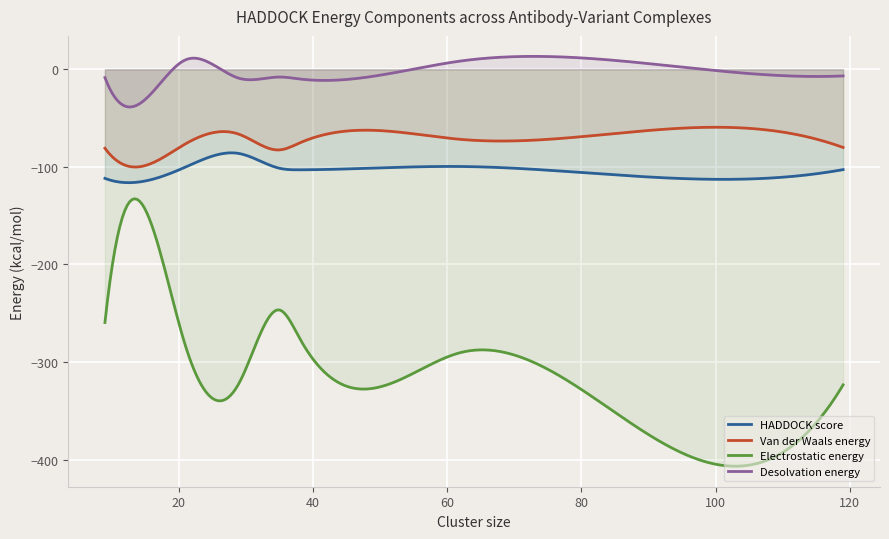

How many lines are shown in the chart?

4